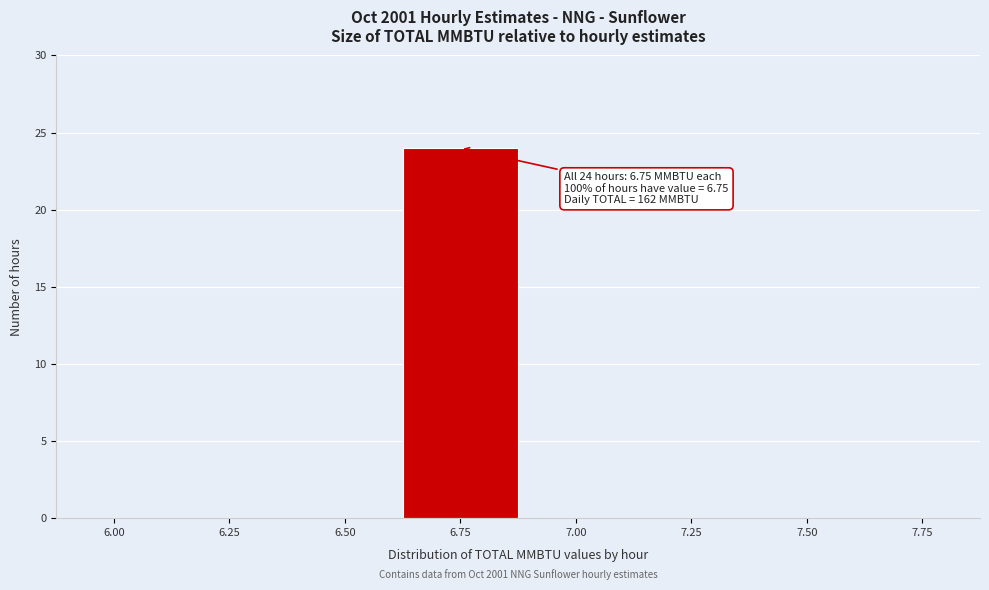

Reading right to left, what are all the values shown in this chart?

7.75=0	7.50=0	7.25=0	7.00=0	6.75=24	6.50=0	6.25=0	6.00=0